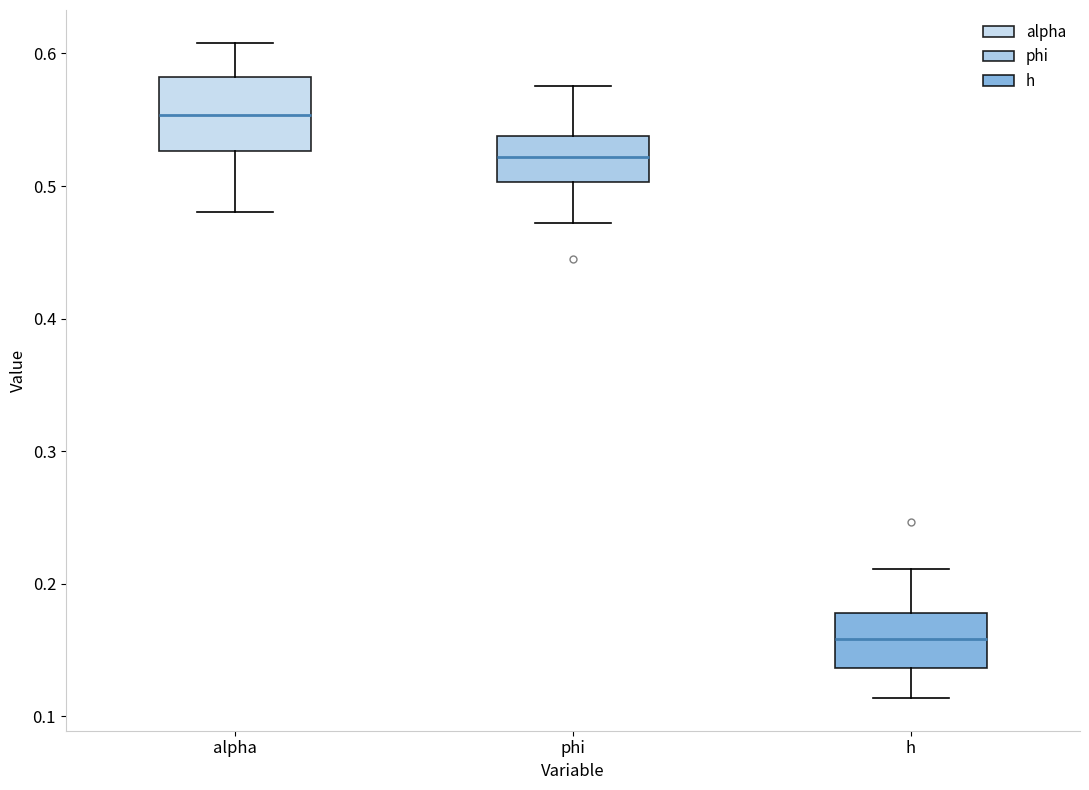

Which box has the highest median line?

alpha